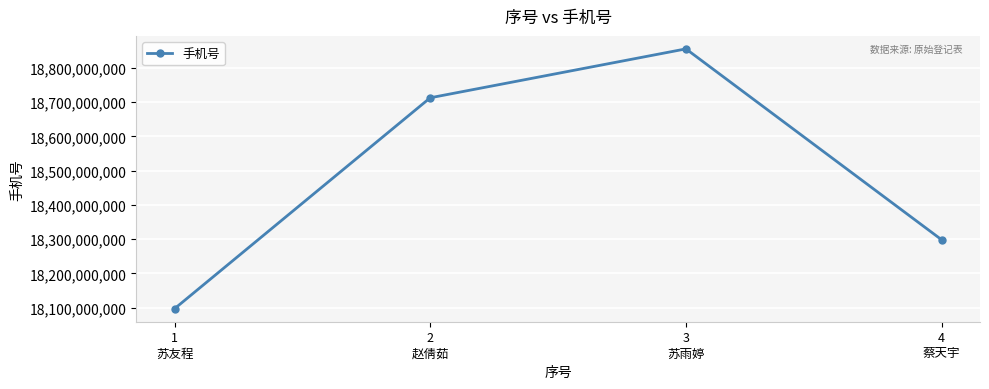

The value at 3
苏雨婷 is 18855465676. True or false?

True